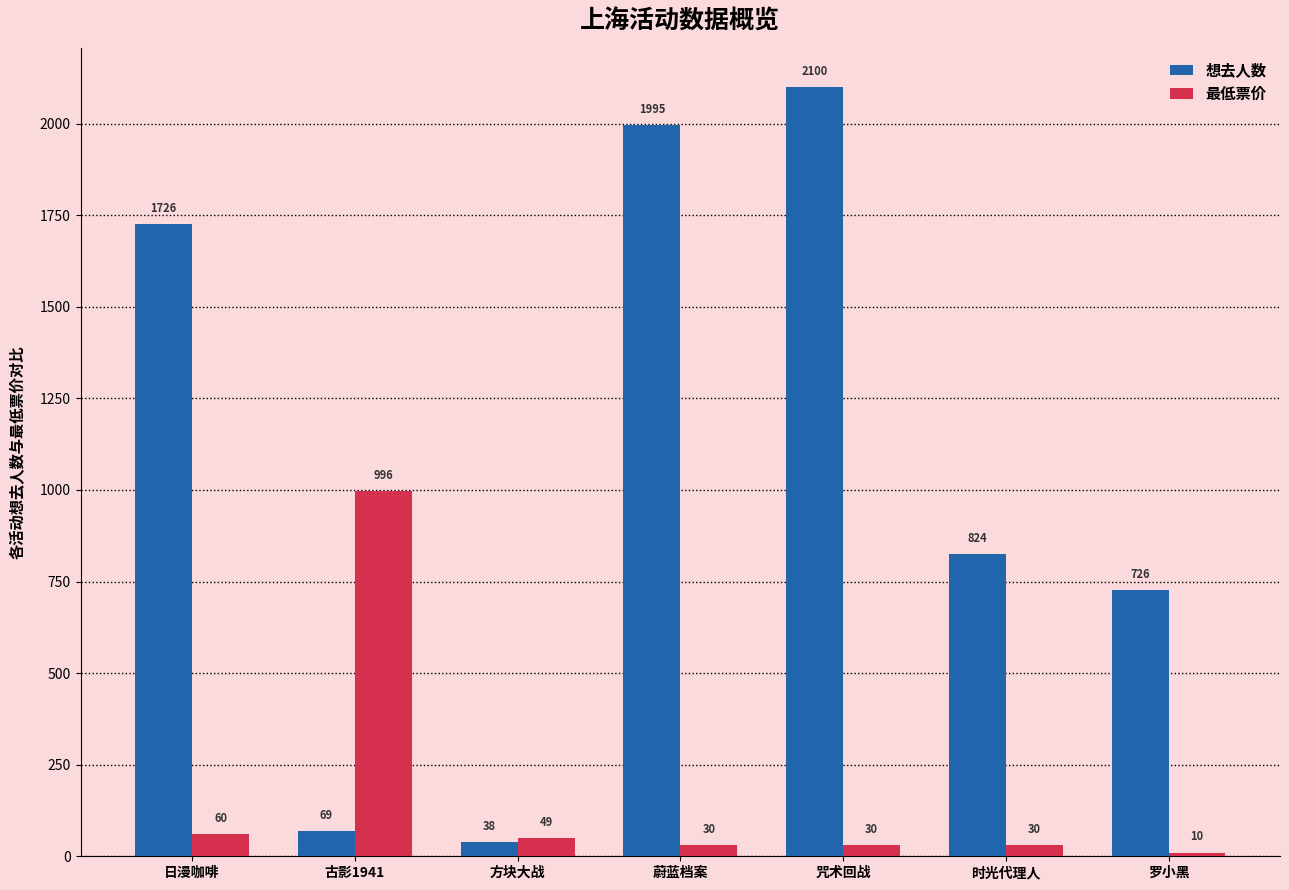

Which series has the largest total across all categories?

想去人数